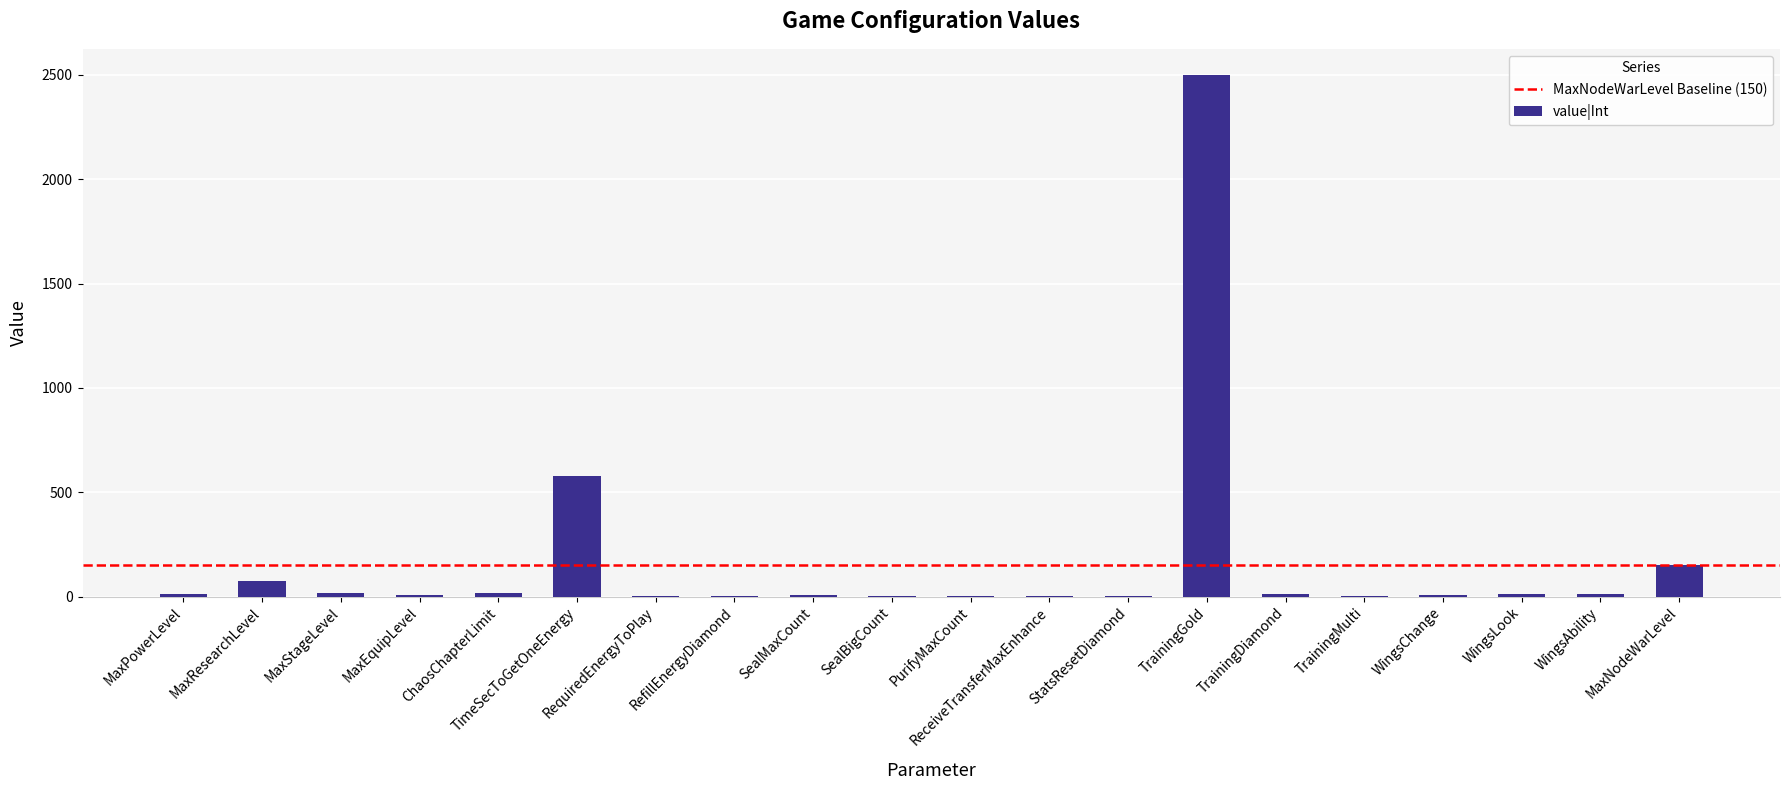

Where is the data nearest to the value 1250?

TimeSecToGetOneEnergy